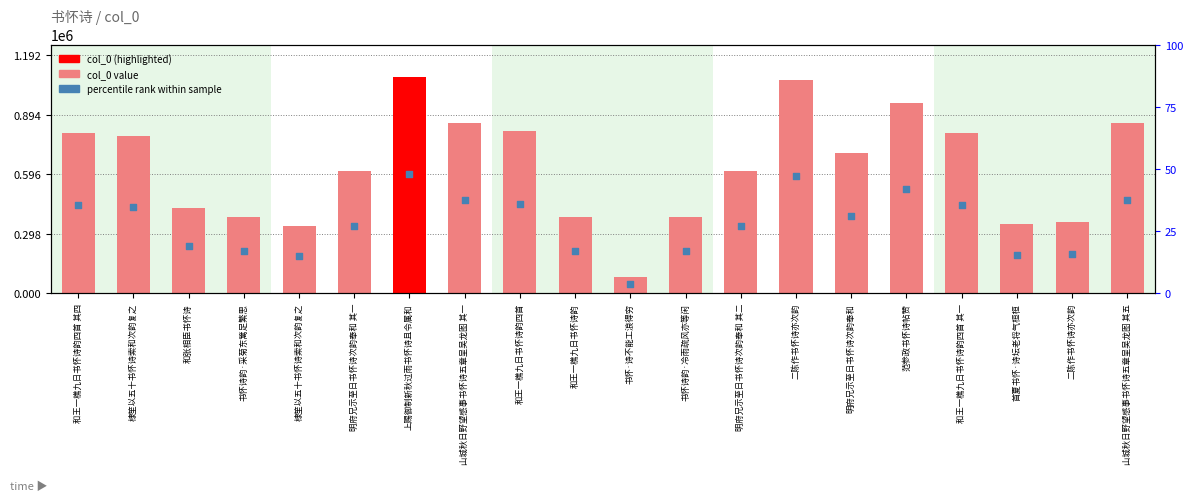

Which series reaches the minimum Y coordinate?

percentile rank